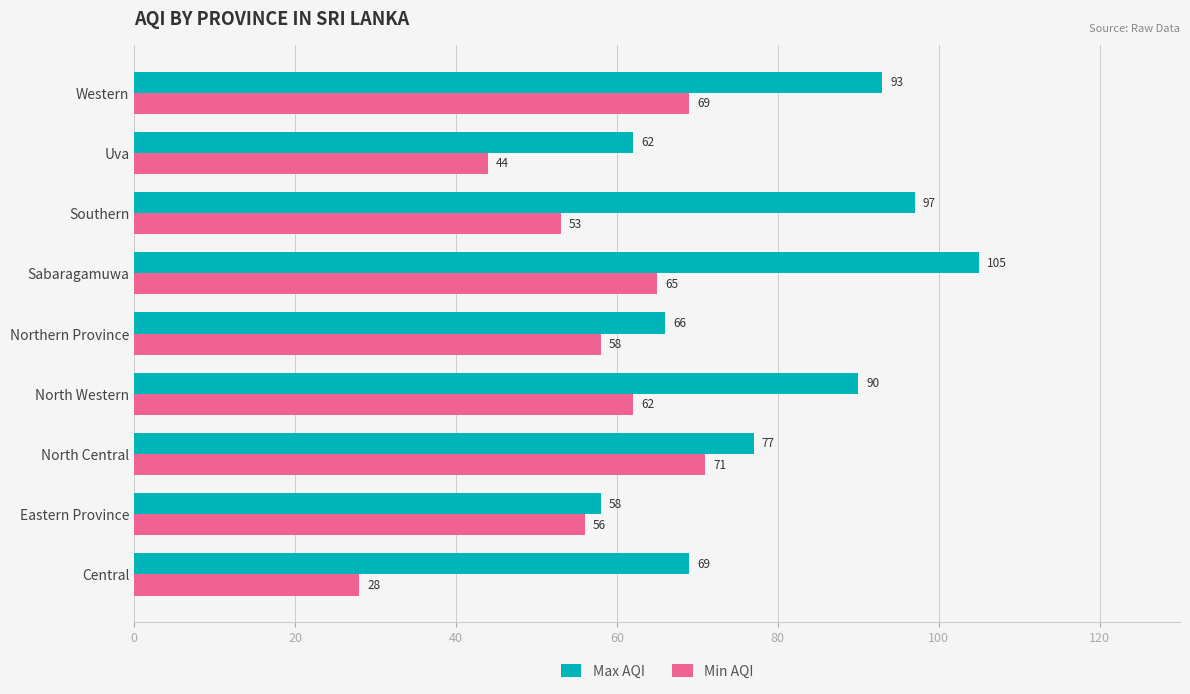

At how many categories does at least one series exceed 32?

9